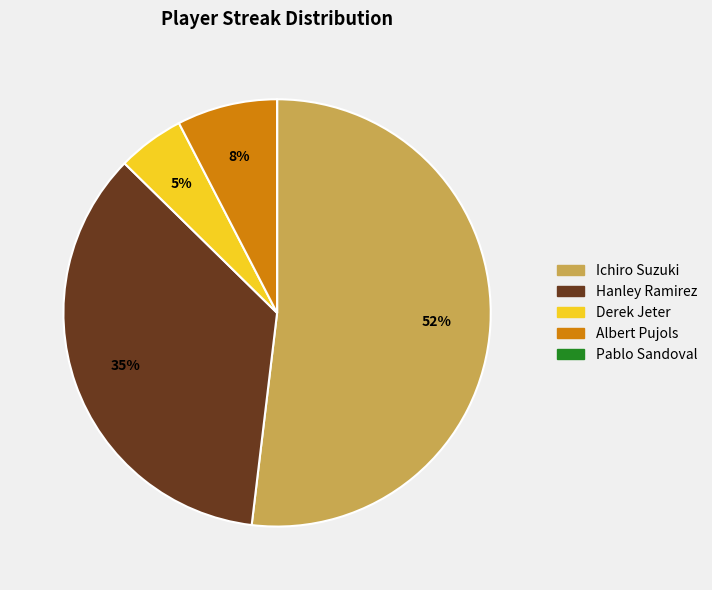

Is the sum of Hanley Ramirez and Ichiro Suzuki greater than half?

Yes